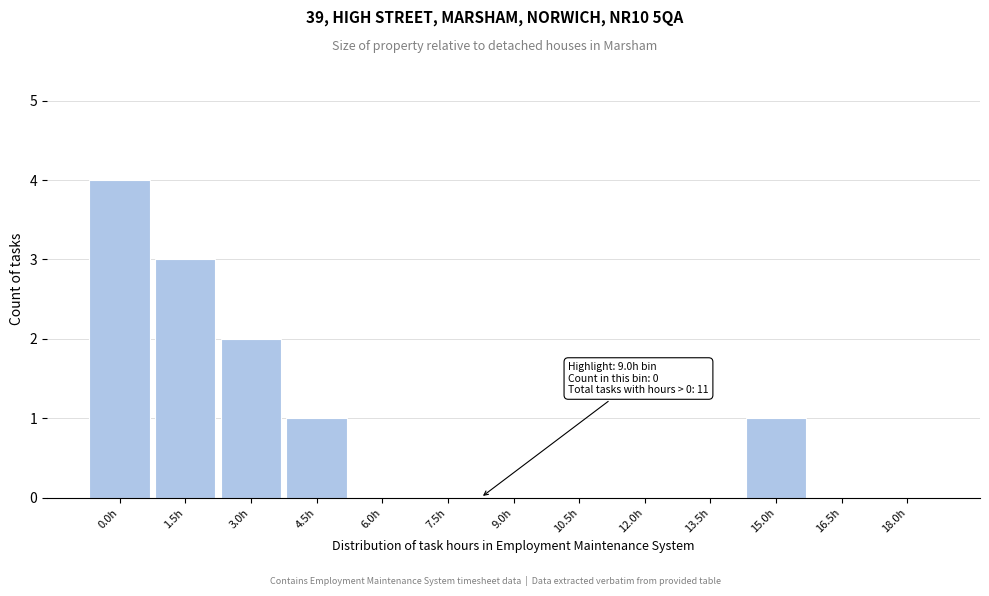

What is the change in value from 0.0h to 4.5h?

-3